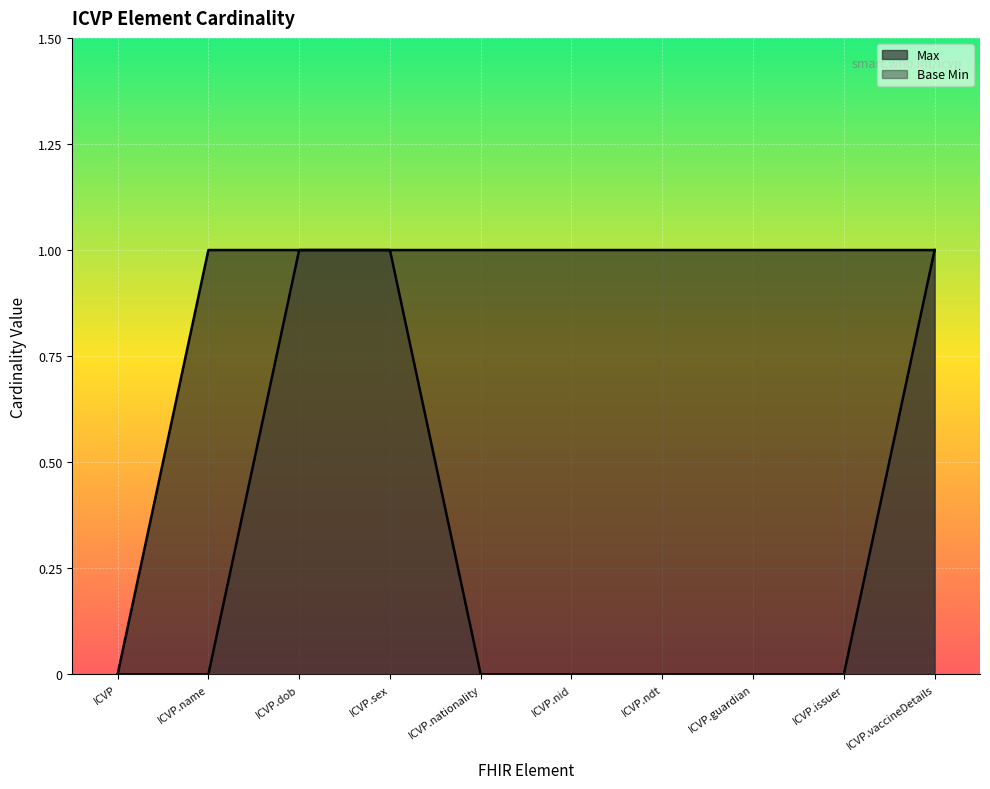

How many data points does each series have?

10